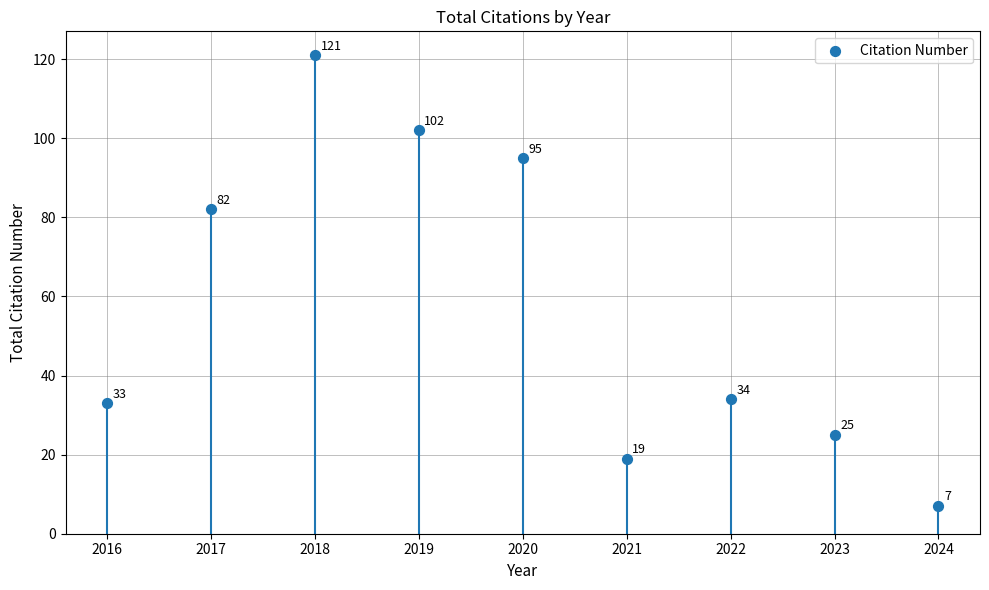

What is the range of Y values (max minus min)?

114